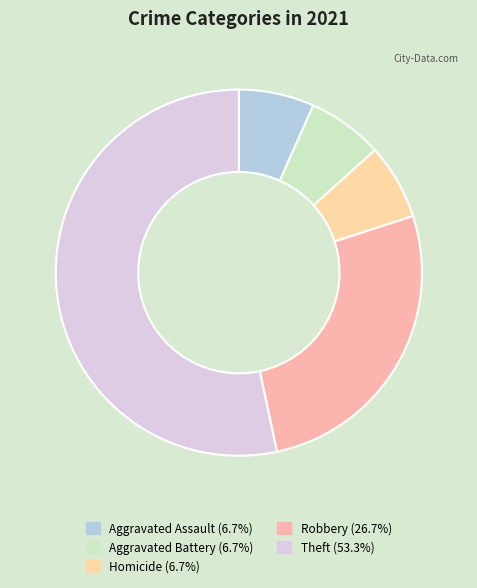

What is the change in value from Aggravated Assault to Theft?

+7